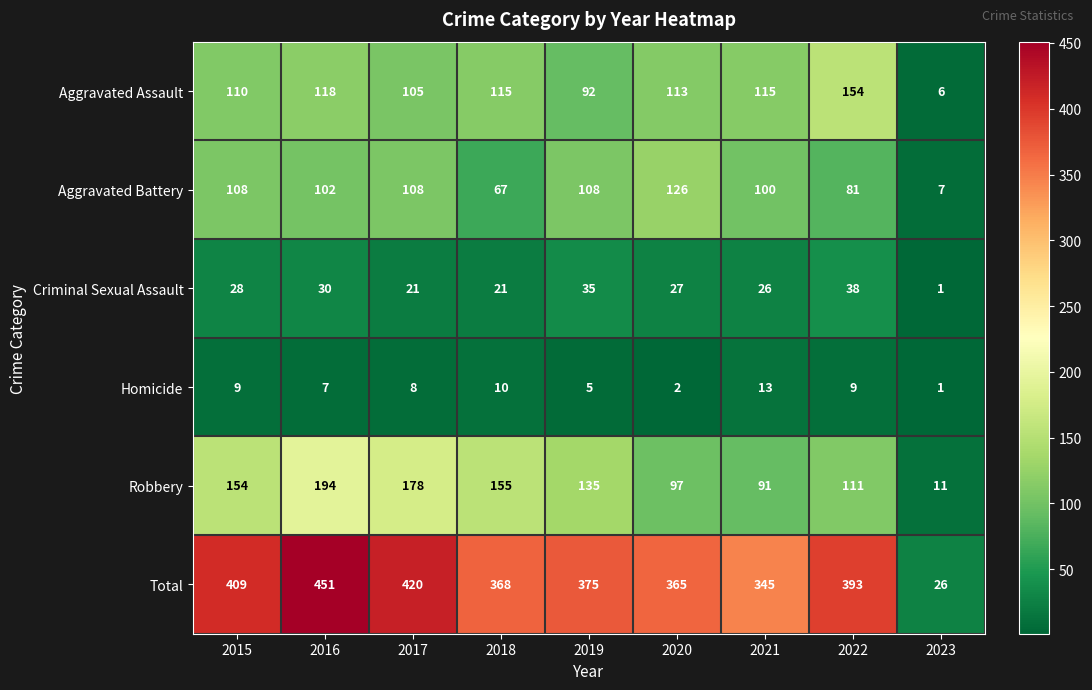

Between 2021 and 2023, which series saw the biggest shift?

Total